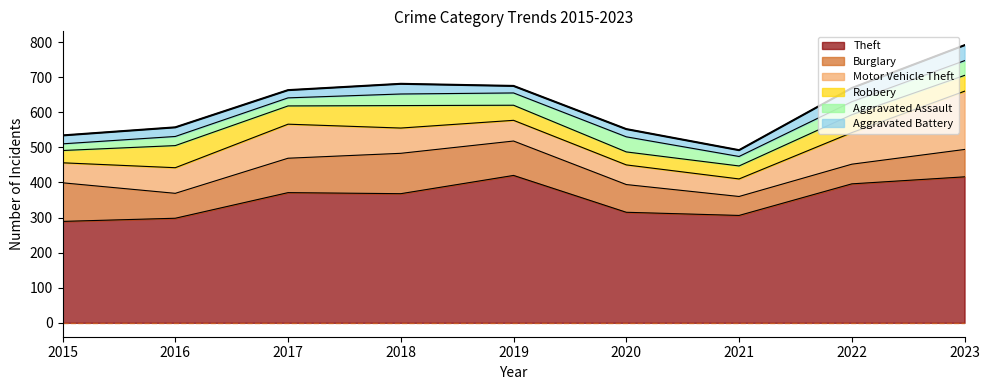

True or false: Robbery has a value of 53 at 2020.

False